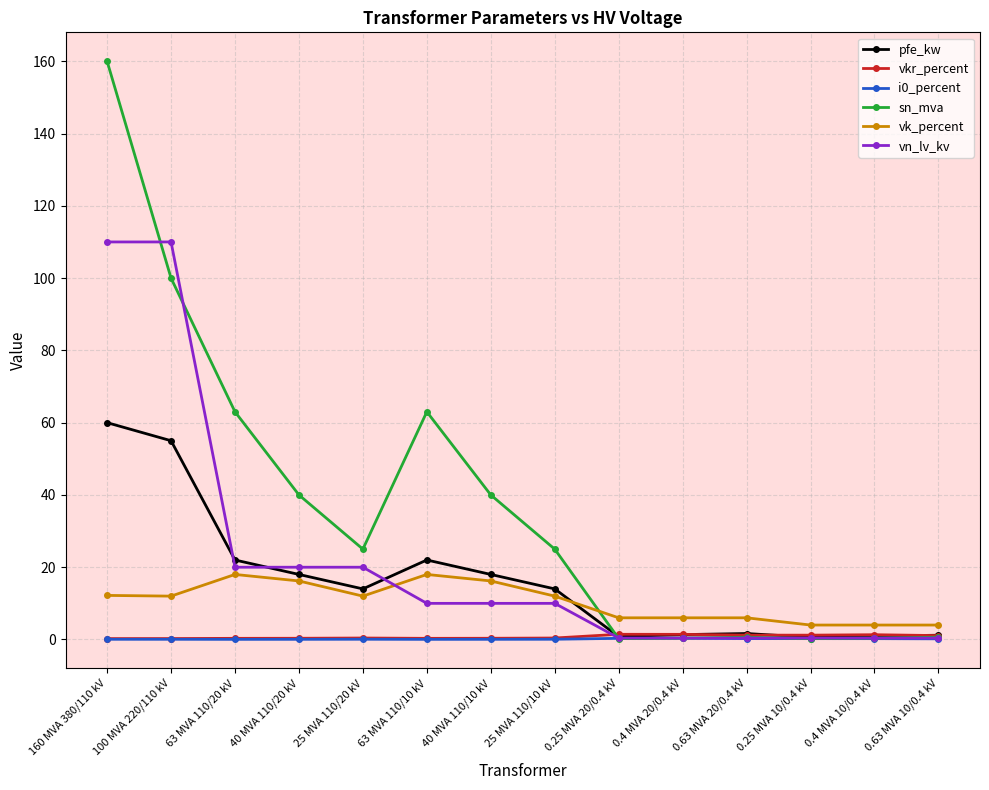

Which series changed the most between 40 MVA 110/10 kV and 0.63 MVA 10/0.4 kV?

sn_mva